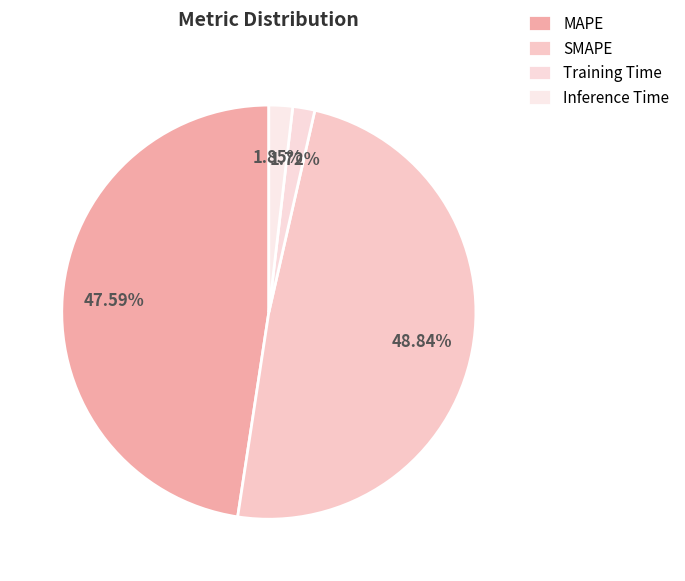

To the nearest percent, what percentage of the pie is SMAPE?

49%